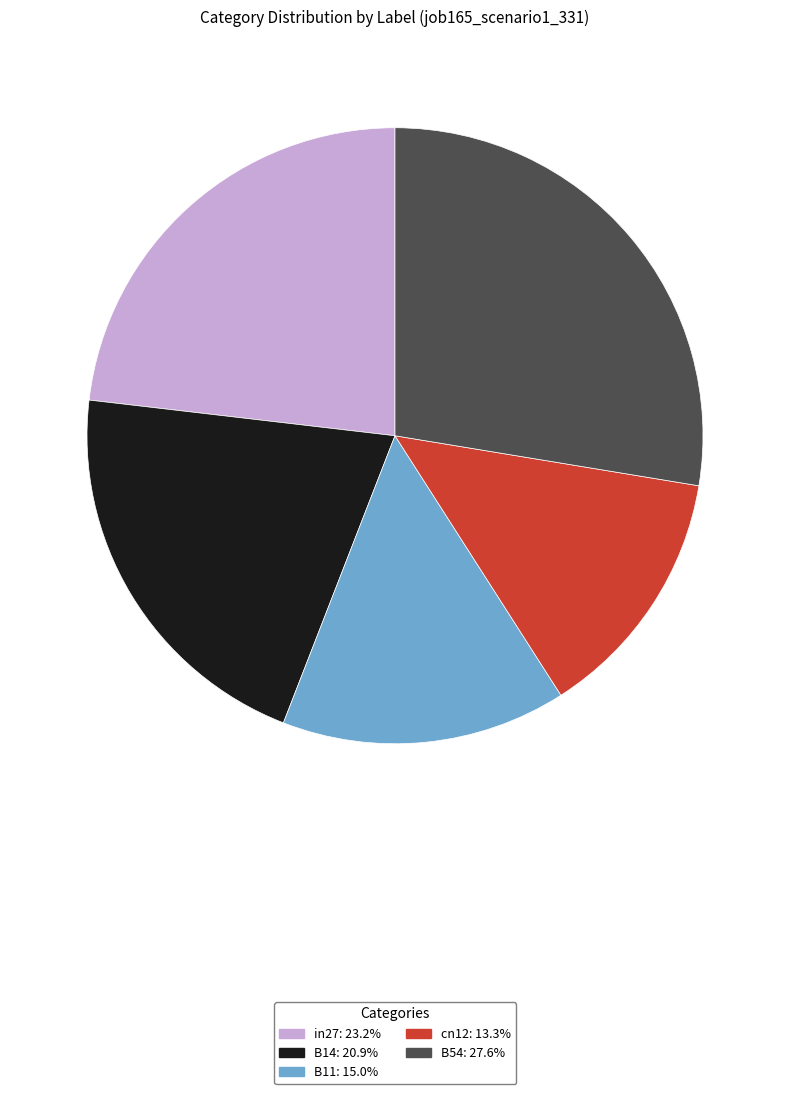

How many slices are in this pie chart?

5